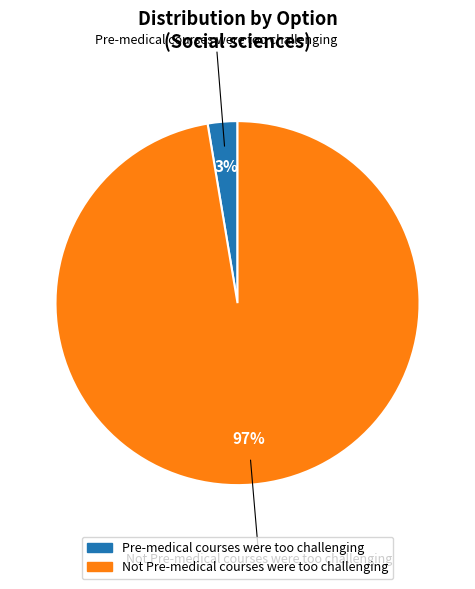

To the nearest percent, what is the combined percentage of Not Pre-medical courses were too challenging and Pre-medical courses were too challenging?

100%